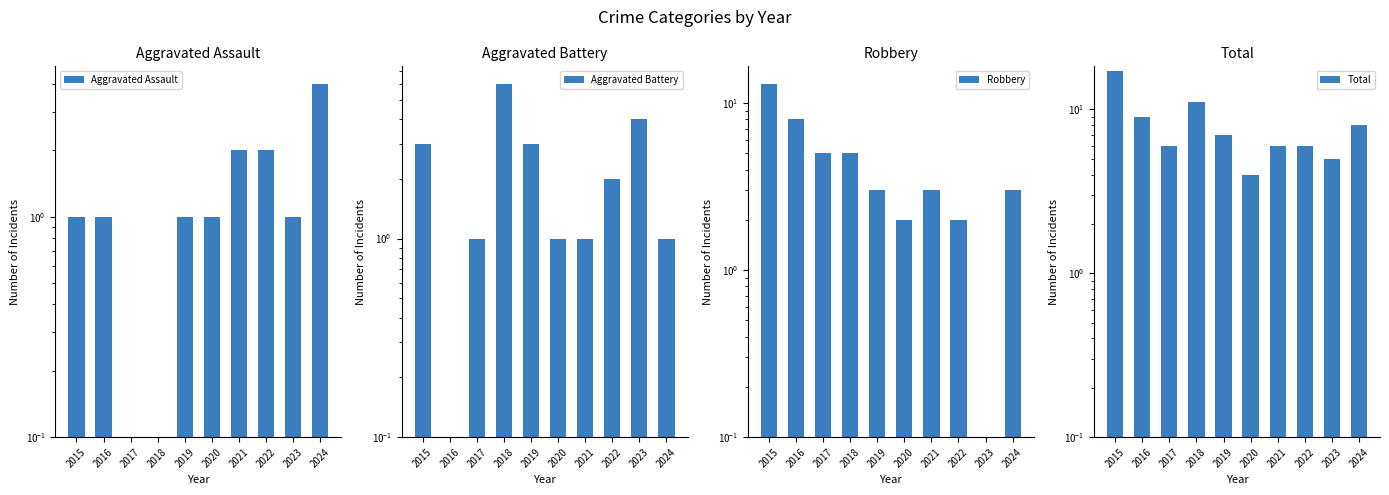

How many bars are there in total?

40